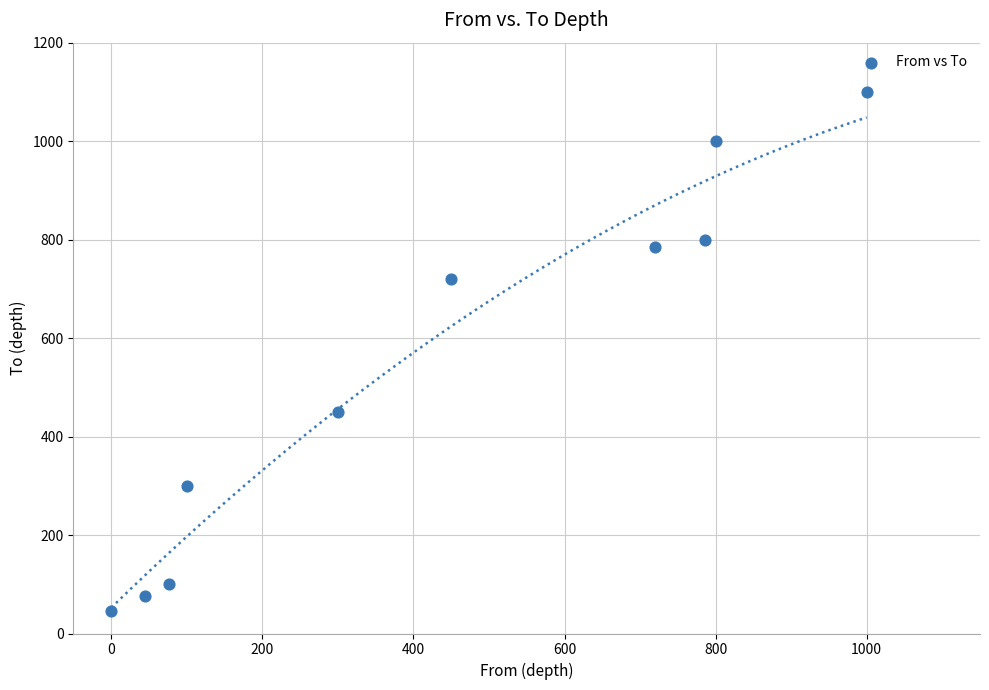

What Y value in the scatter plot is closest to 572?

450